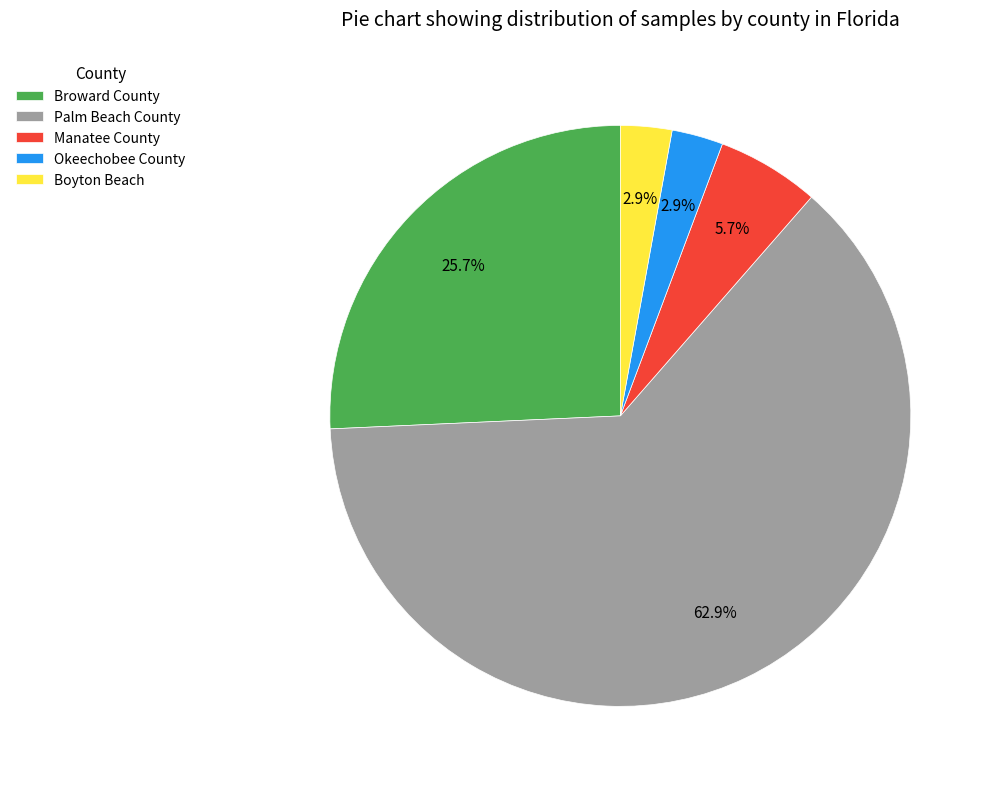

Is the sum of Broward County and Boyton Beach greater than half?

No